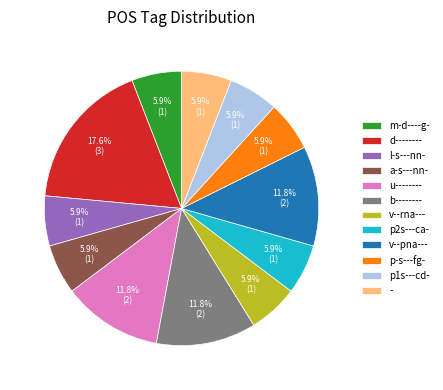

The p2s---ca- slice represents 6% of the pie. True or false?

True